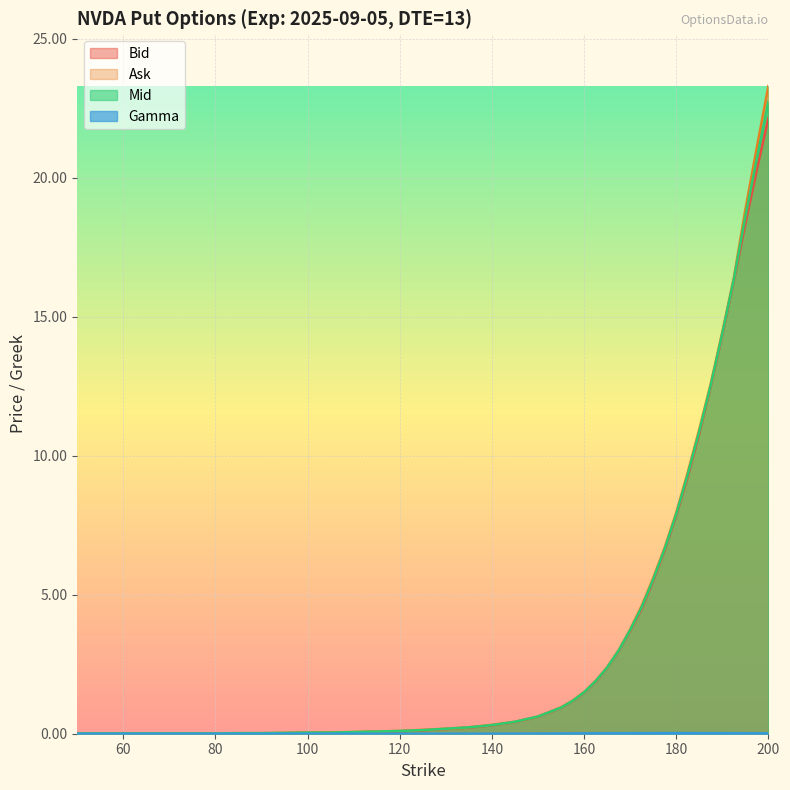

True or false: Gamma and Ask intersect in this chart.

False